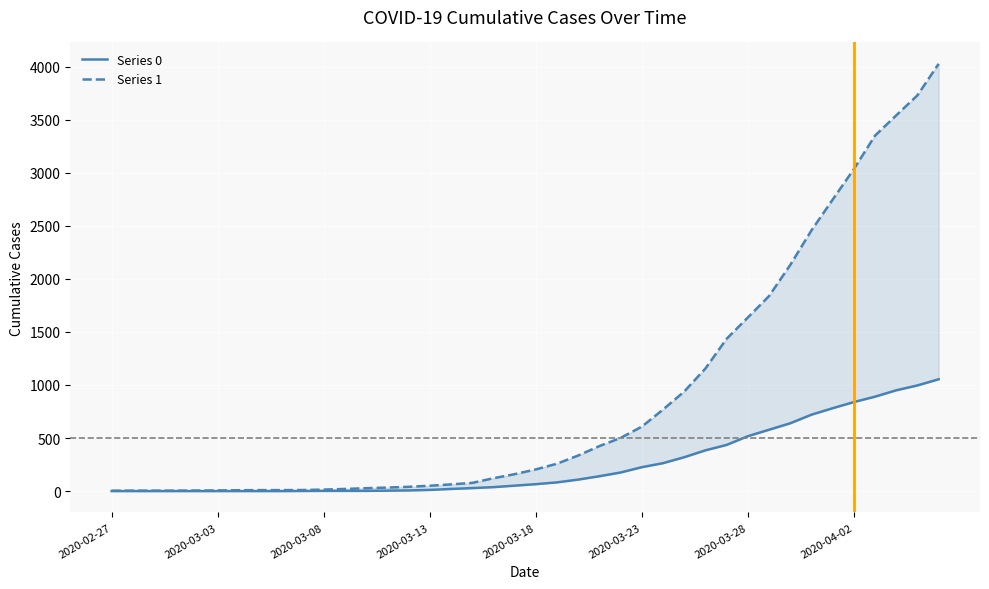

How many distinct data groups are displayed?

2